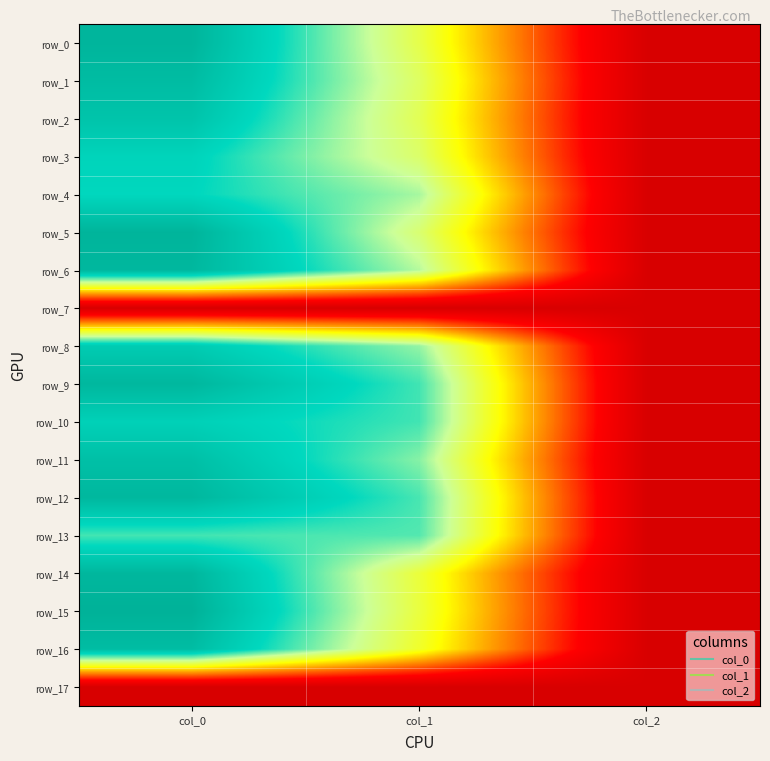

Reading left to right, list all the values displayed in this chart.

row_0: col_0=1170.0	col_1=688.5	col_2=2.0
row_1: col_0=1133.3	col_1=718.9	col_2=2.0
row_2: col_0=1093.3	col_1=702.0	col_2=2.0
row_3: col_0=1010.0	col_1=729.0	col_2=2.0
row_4: col_0=993.3	col_1=826.9	col_2=2.0
row_5: col_0=1173.3	col_1=739.1	col_2=2.0
row_6: col_0=1156.7	col_1=813.4	col_2=2.0
row_7: col_0=0.0	col_1=0.0	col_2=0.0
row_8: col_0=1053.3	col_1=843.8	col_2=2.0
row_9: col_0=1156.7	col_1=924.8	col_2=2.0
row_10: col_0=1026.7	col_1=924.8	col_2=2.0
row_11: col_0=1113.3	col_1=857.2	col_2=2.0
row_12: col_0=1156.7	col_1=918.0	col_2=2.0
row_13: col_0=923.3	col_1=907.9	col_2=2.0
row_14: col_0=1160.0	col_1=668.2	col_2=2.0
row_15: col_0=1186.7	col_1=675.0	col_2=2.0
row_16: col_0=1130.0	col_1=648.0	col_2=2.0
row_17: col_0=0.0	col_1=0.0	col_2=0.0